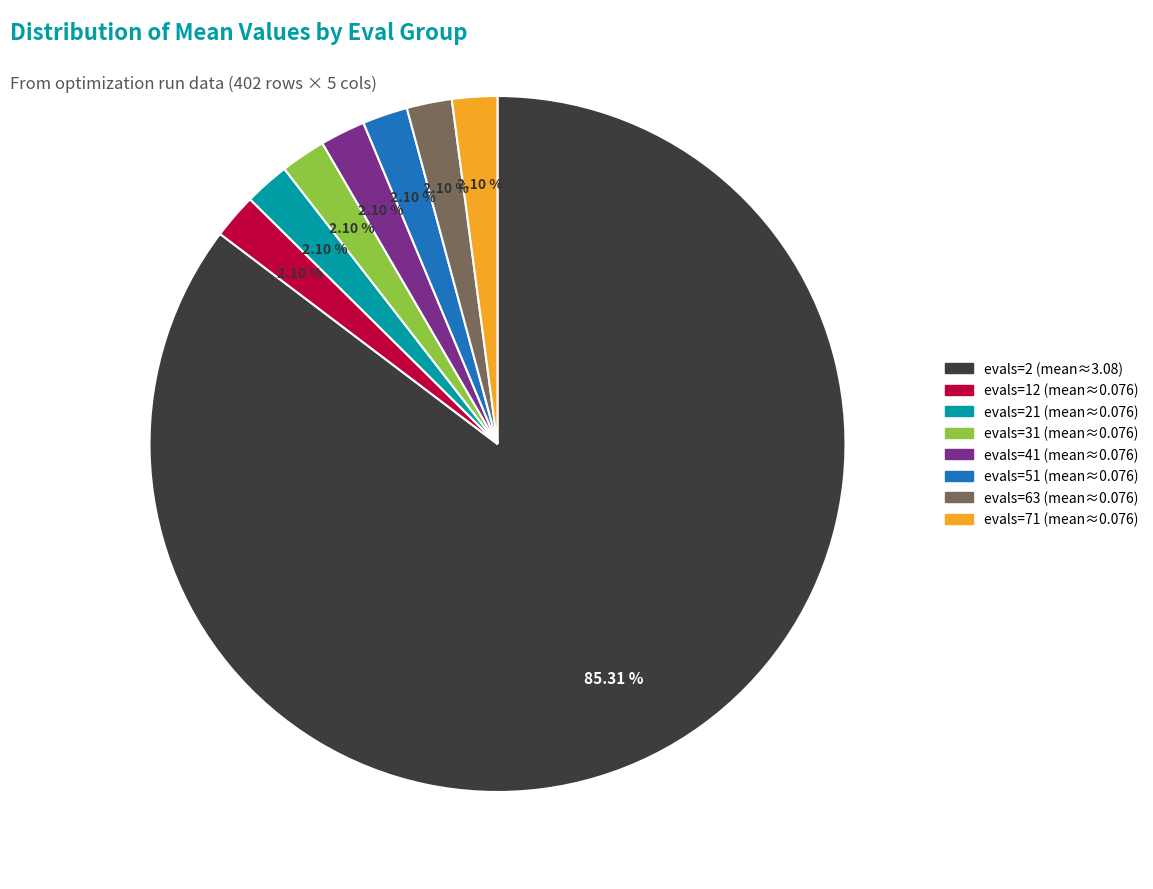

How many segments does this pie chart have?

8